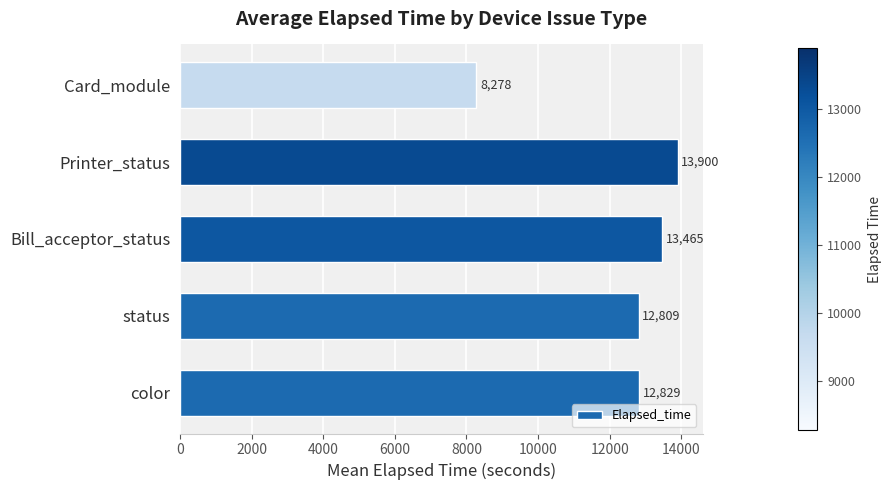

Does the chart contain stacked bars?

No